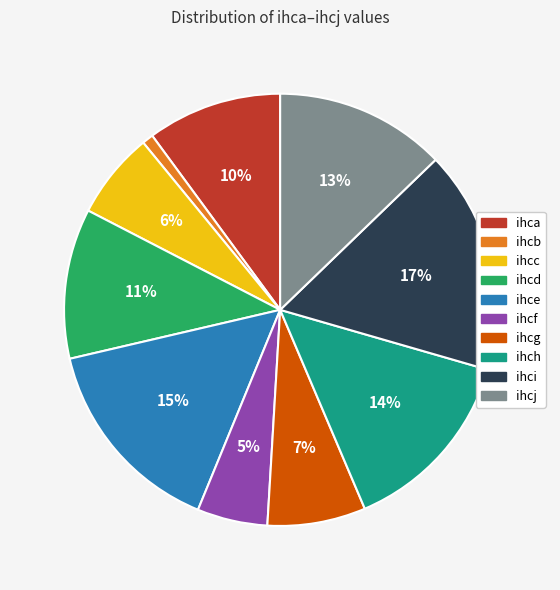

Rank the categories by value from lowest to highest.

ihcb, ihcf, ihcc, ihcg, ihca, ihcd, ihcj, ihch, ihce, ihci